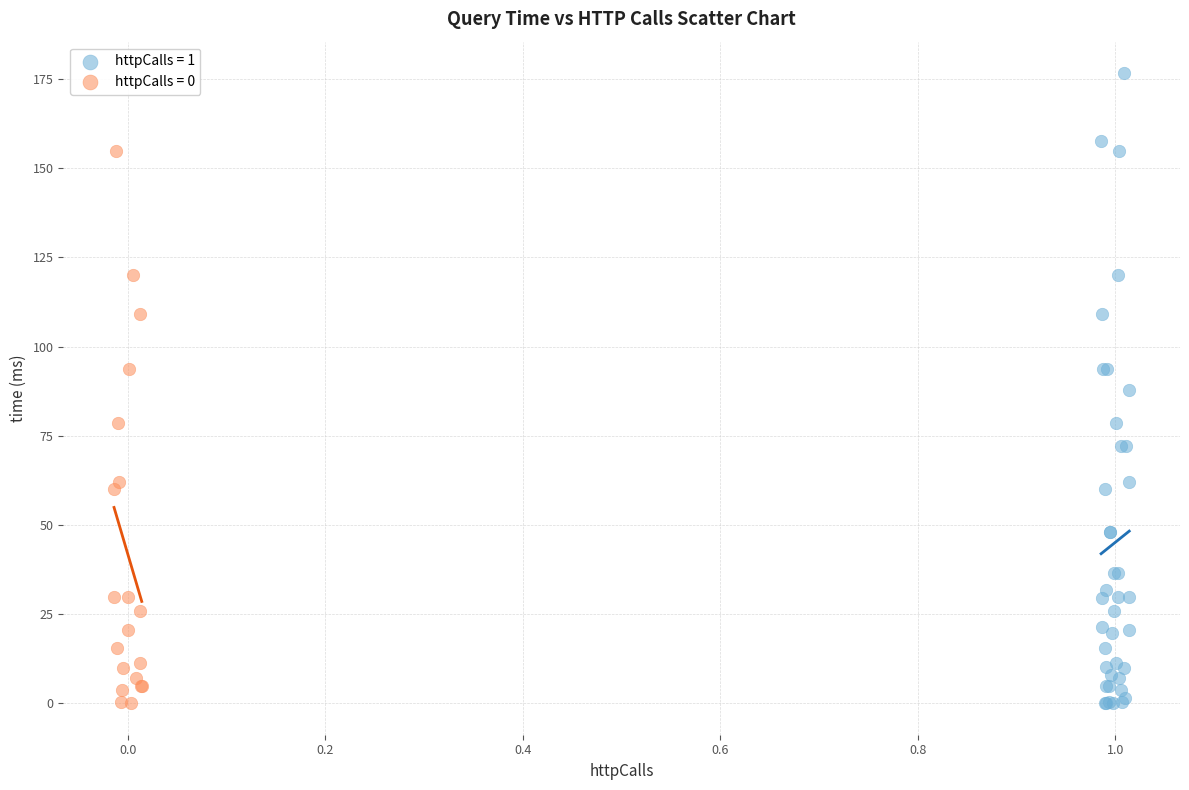

Which series has the widest spread of Y values?

httpCalls = 1